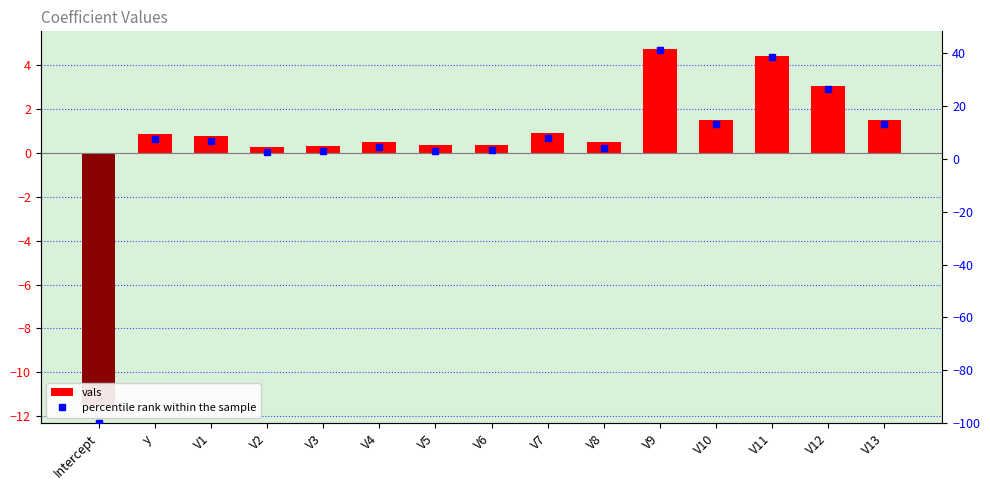

What is the change in value from V7 to V10?

+0.6